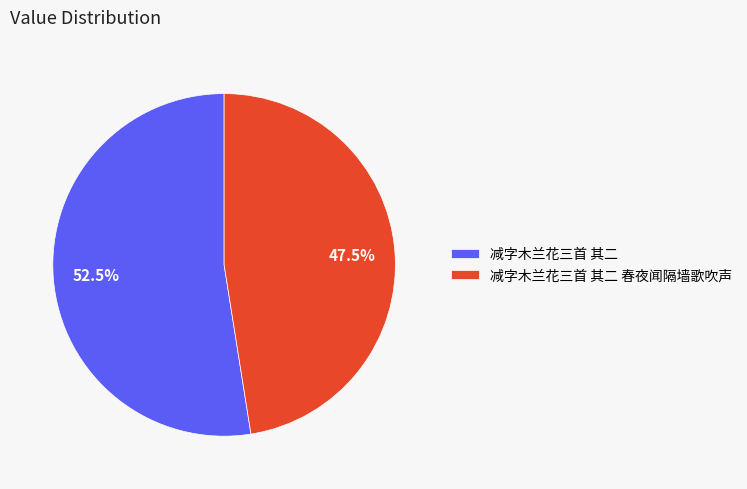

Between 减字木兰花三首 其二 and 减字木兰花三首 其二 春夜闻隔墙歌吹声, which is larger?

减字木兰花三首 其二